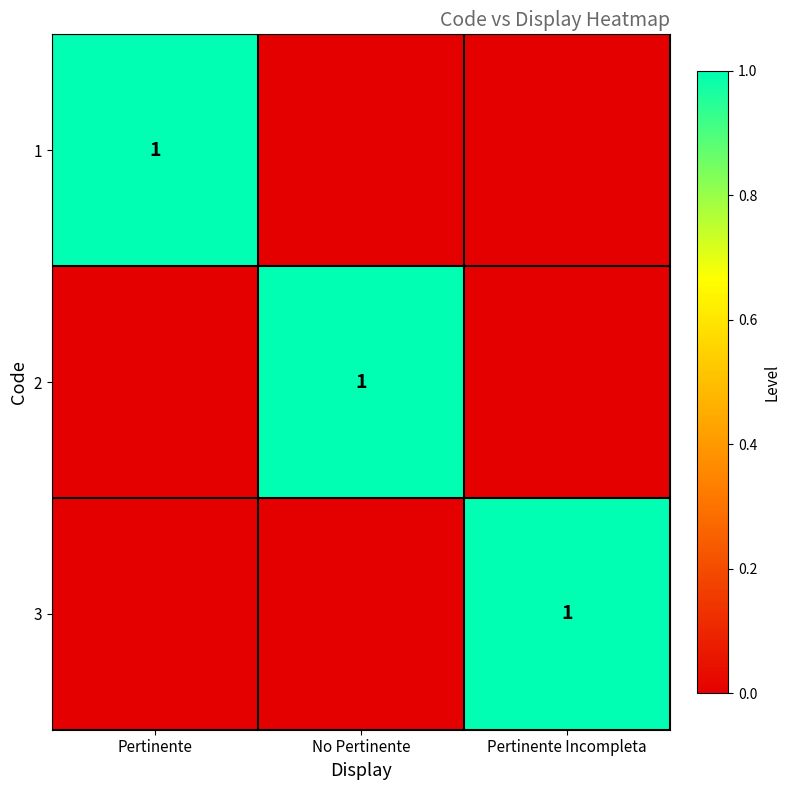

The 3 series shows 1 at Pertinente Incompleta. True or false?

True